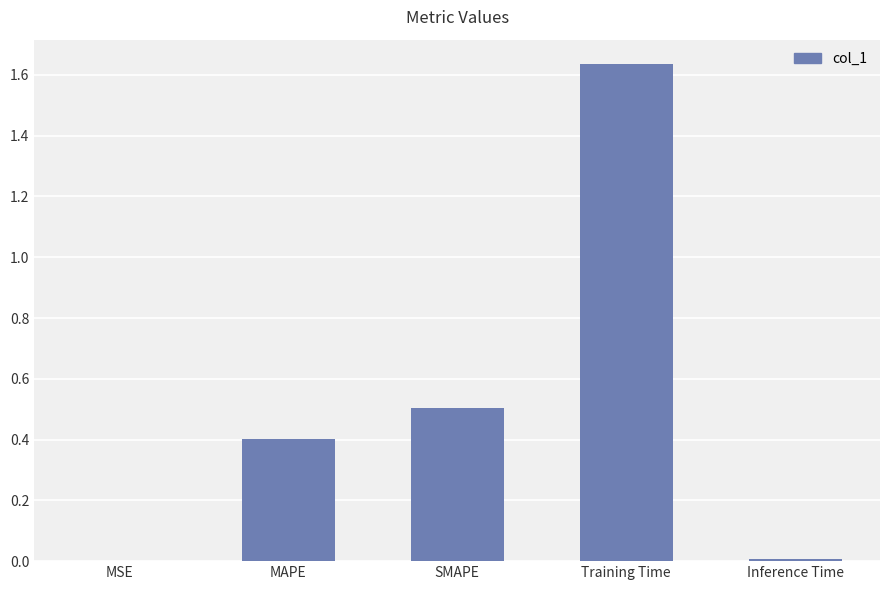

Which label corresponds to the largest value in the chart?

Training Time